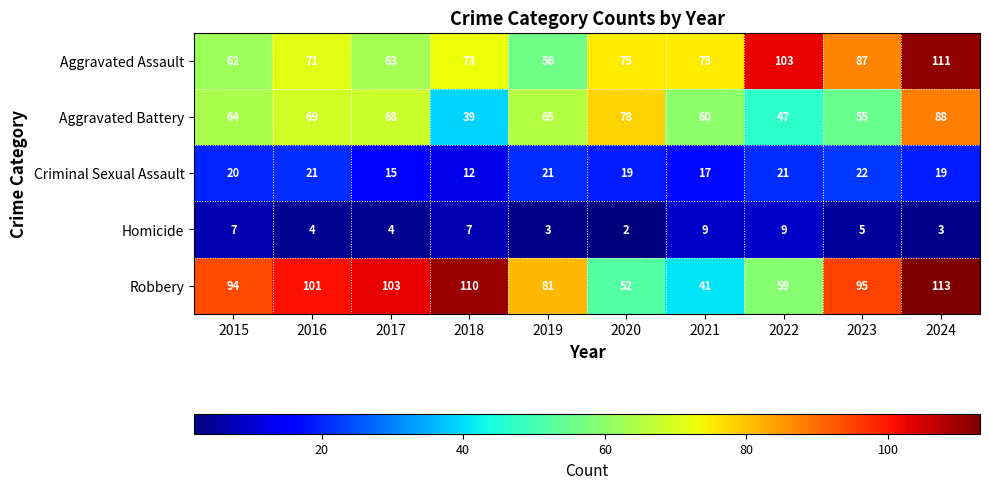

What is the difference between the maximum and minimum values in the Aggravated Battery series?

49